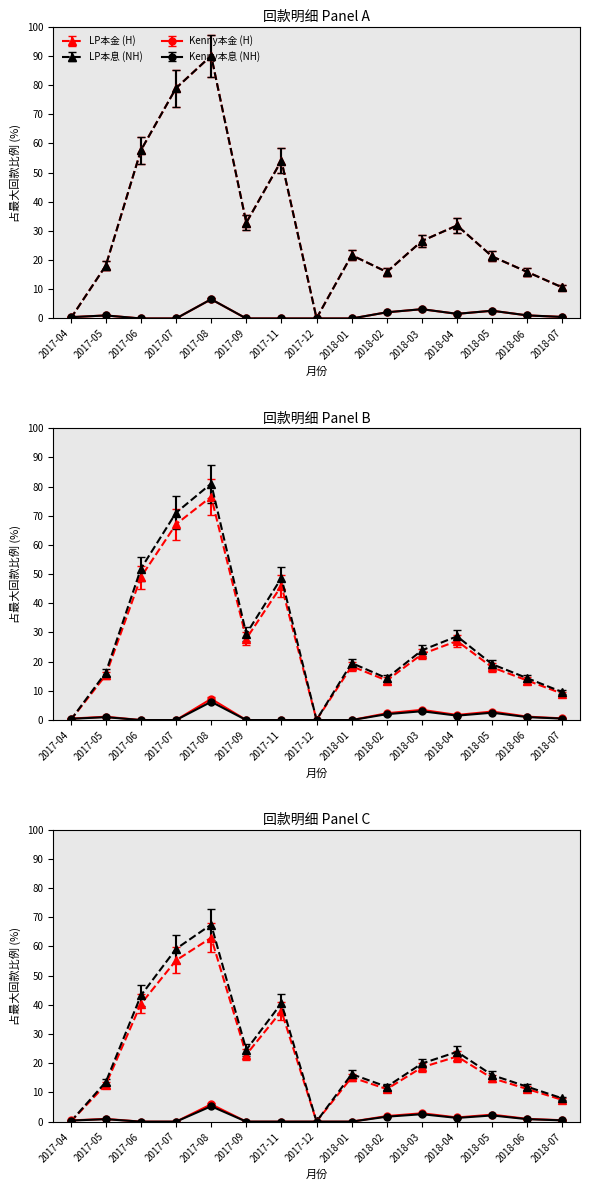

How many intersections are there between Kenny本息 and LP本金?

1